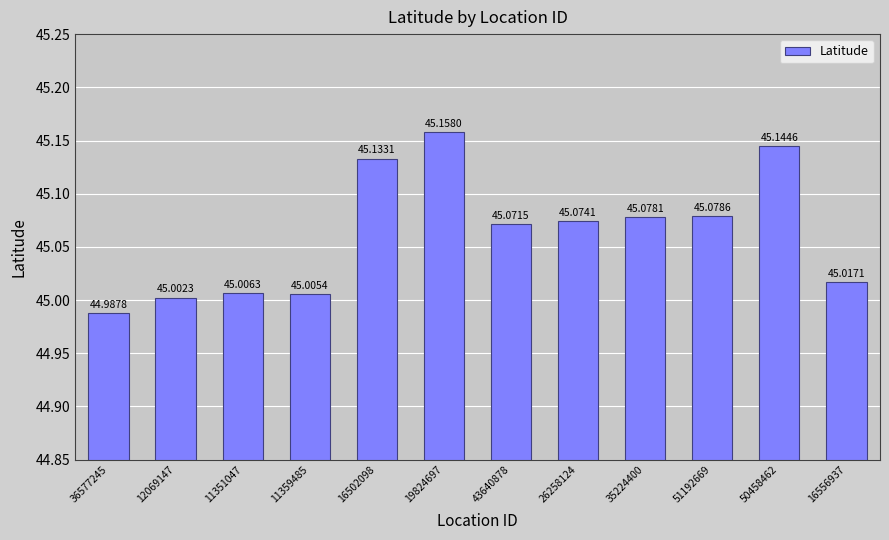

At which label does the data first exceed 45?

12069147